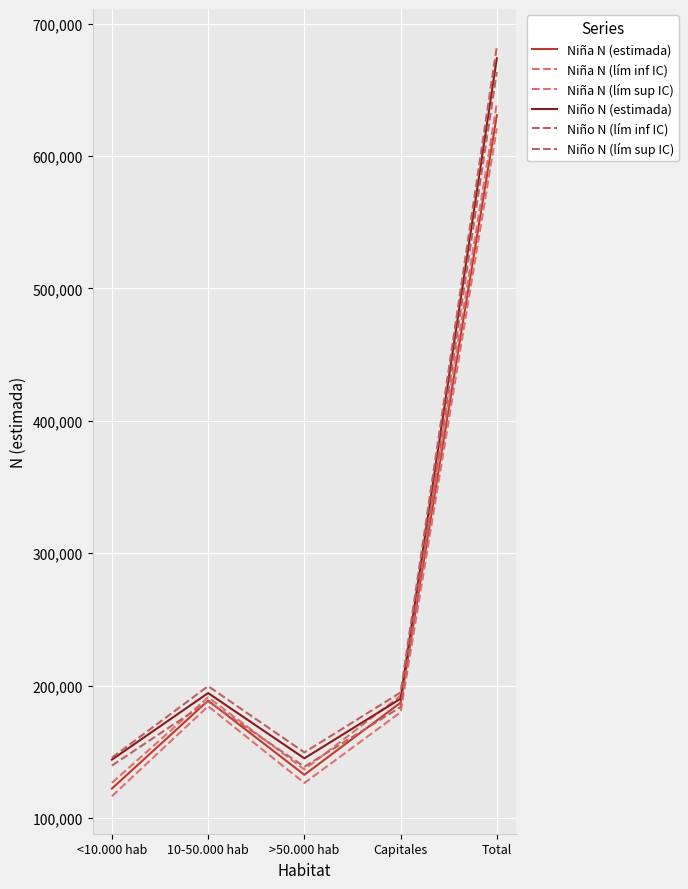

How many lines are shown in the chart?

6